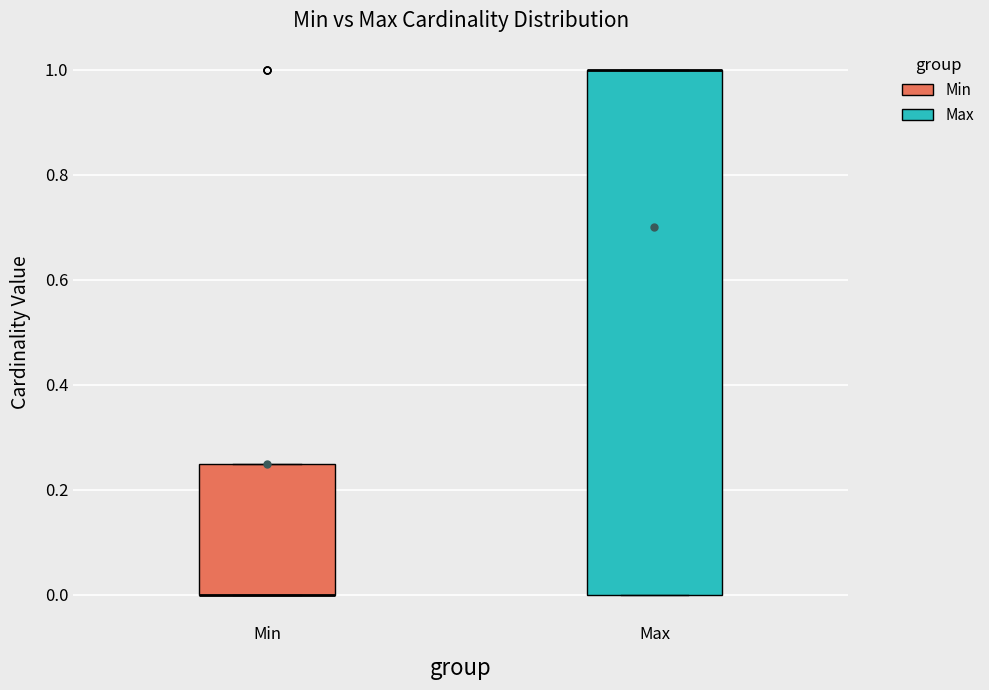

Which box is the tallest, from its lower edge to its upper edge?

Max